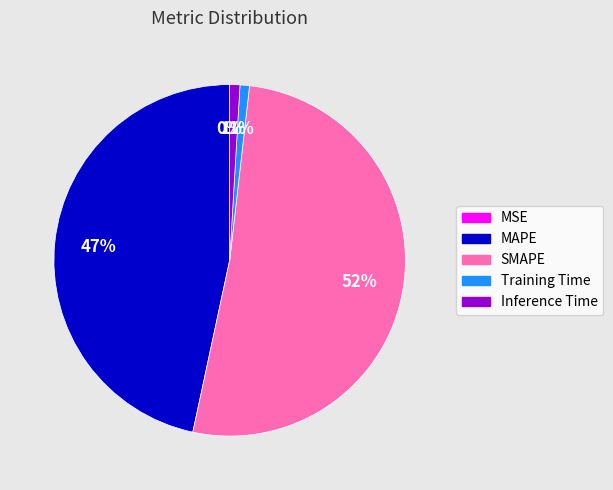

Combined, do Inference Time and MAPE account for over 50%?

No